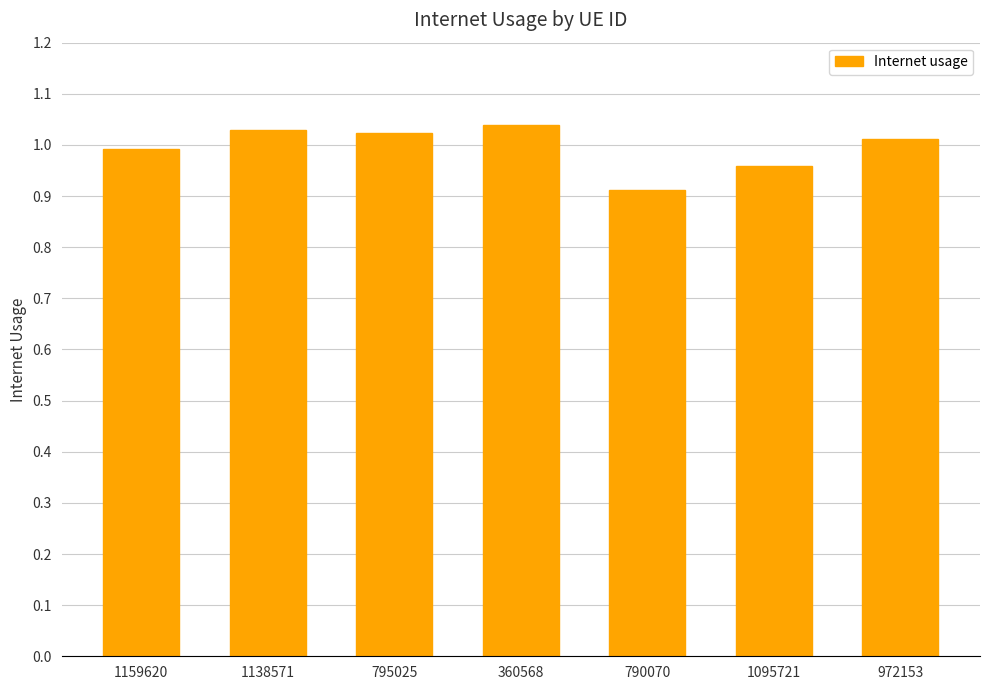

Which category has the lowest value across all series?

790070